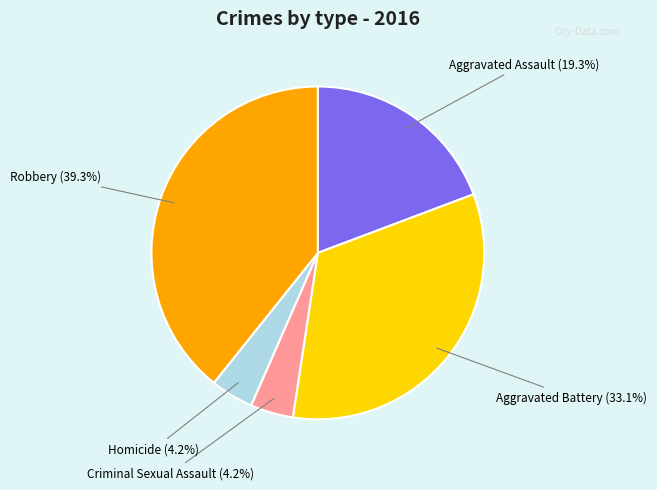

To the nearest percent, what is the difference between the largest and smallest slice percentages?

35%